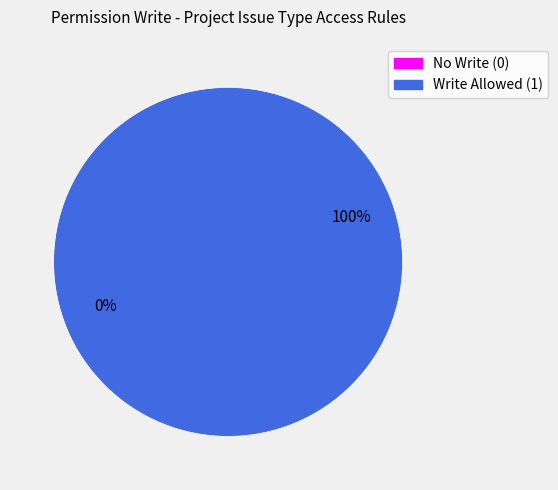

What percentage do access_project_issue_type and access_project_issue_type_manager together represent?

100.0%